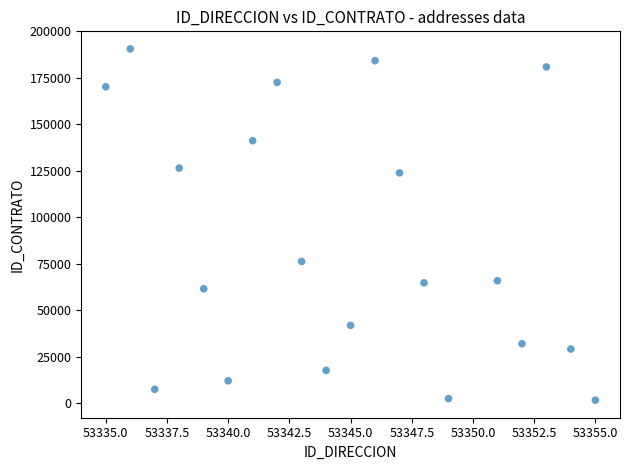

What Y value in the scatter plot is closest to 96079?

76221